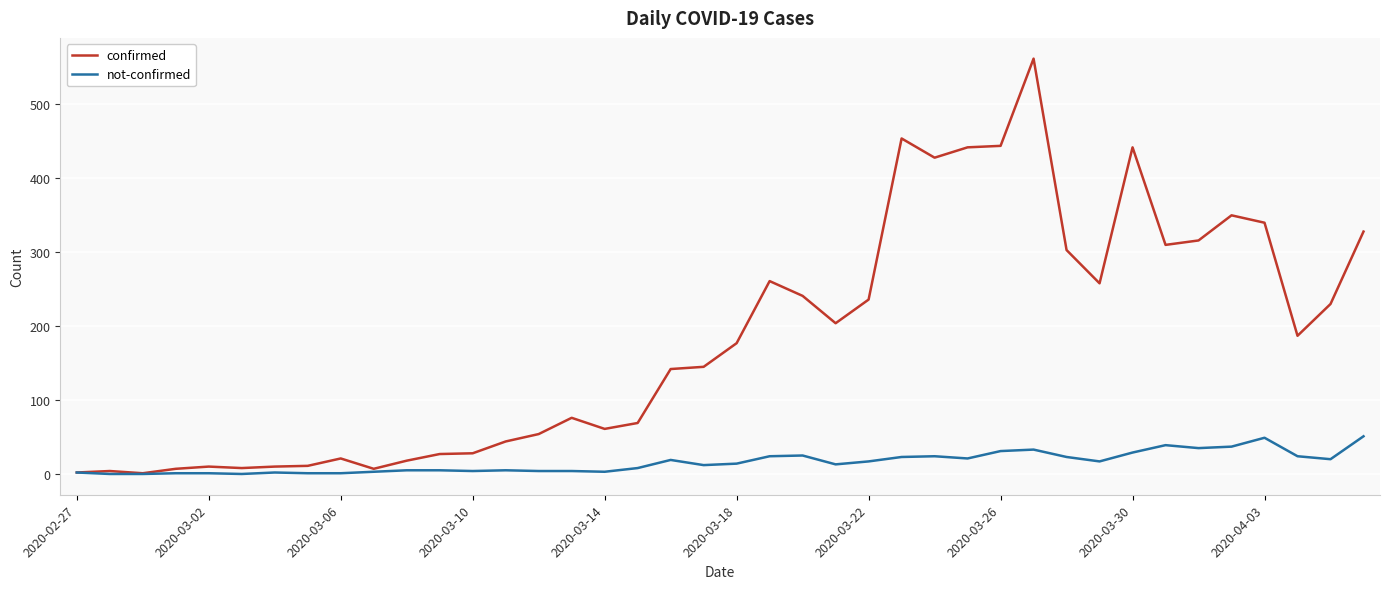

Which series has the largest total across all categories?

confirmed